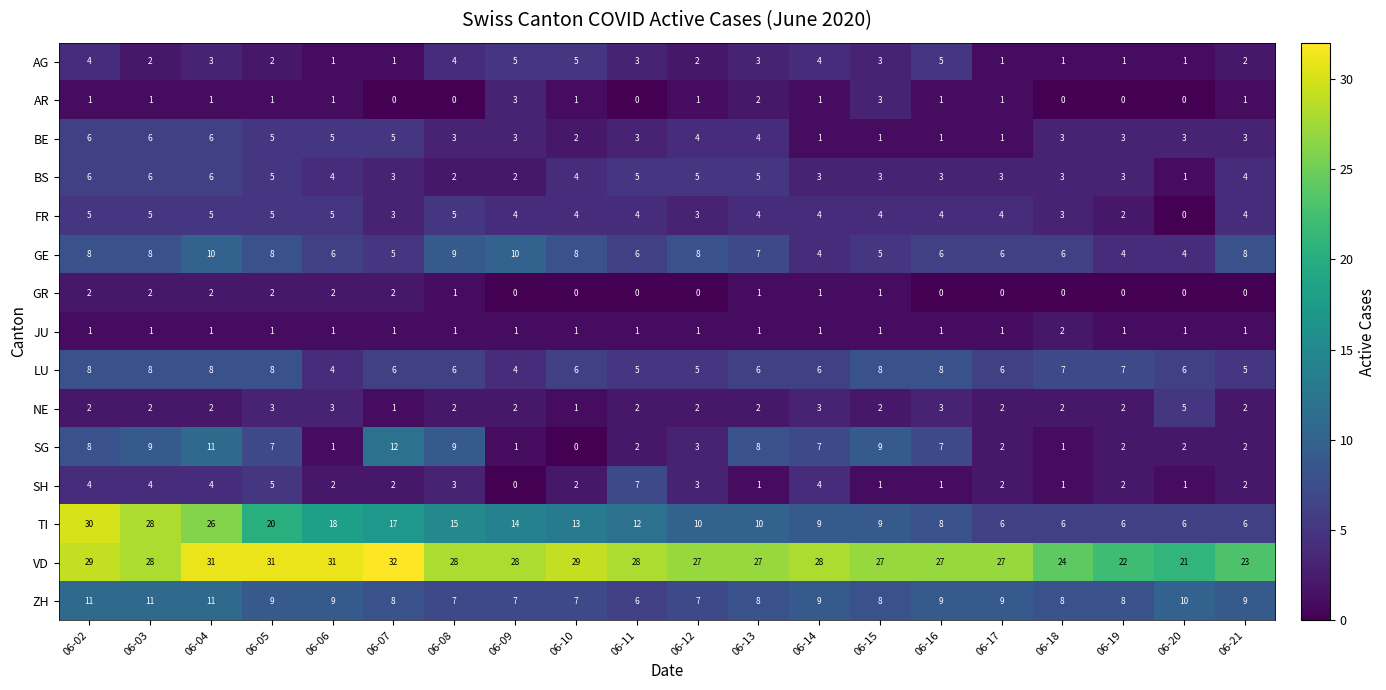

What is the difference between the second highest and minimum values in the AR series?

3